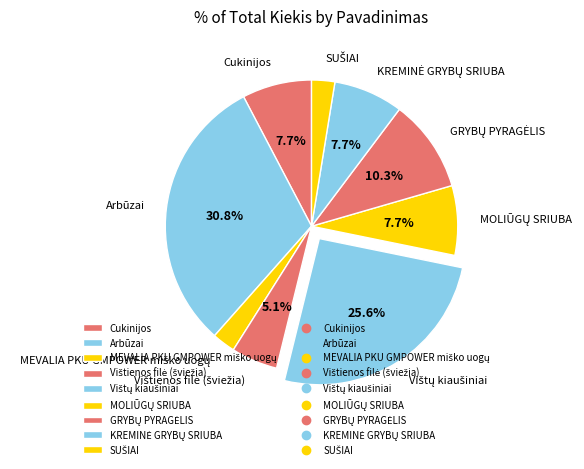

Does Arbūzai account for over 50% of the chart?

No